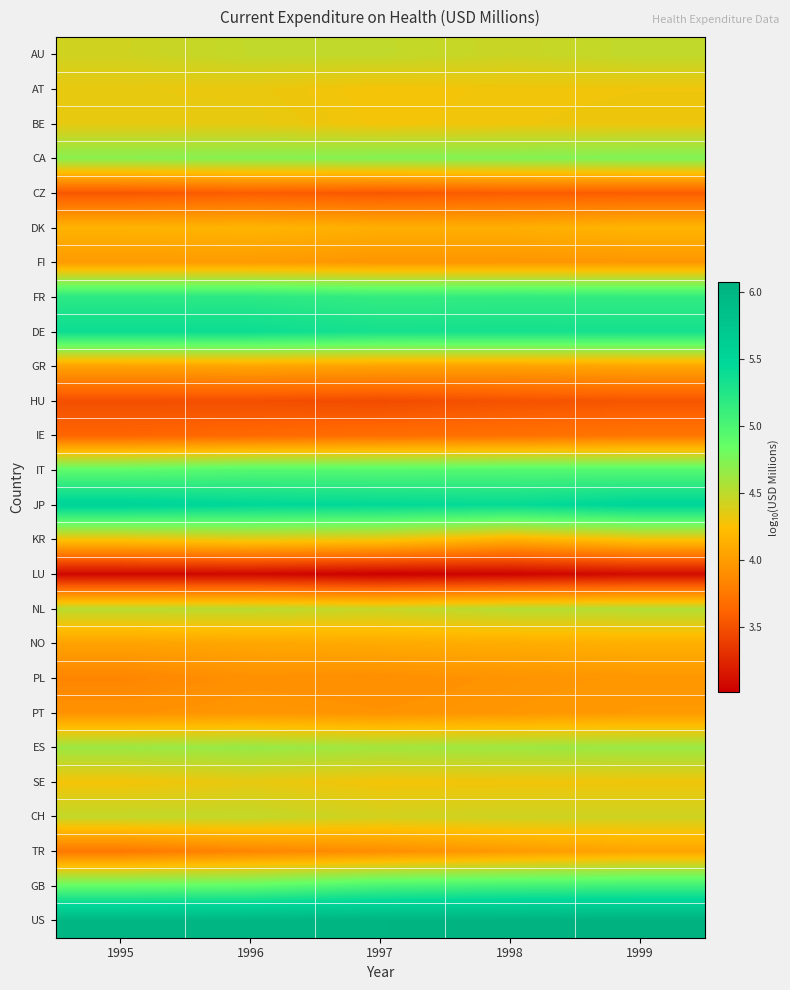

What is the maximum value shown in the chart?

6.1